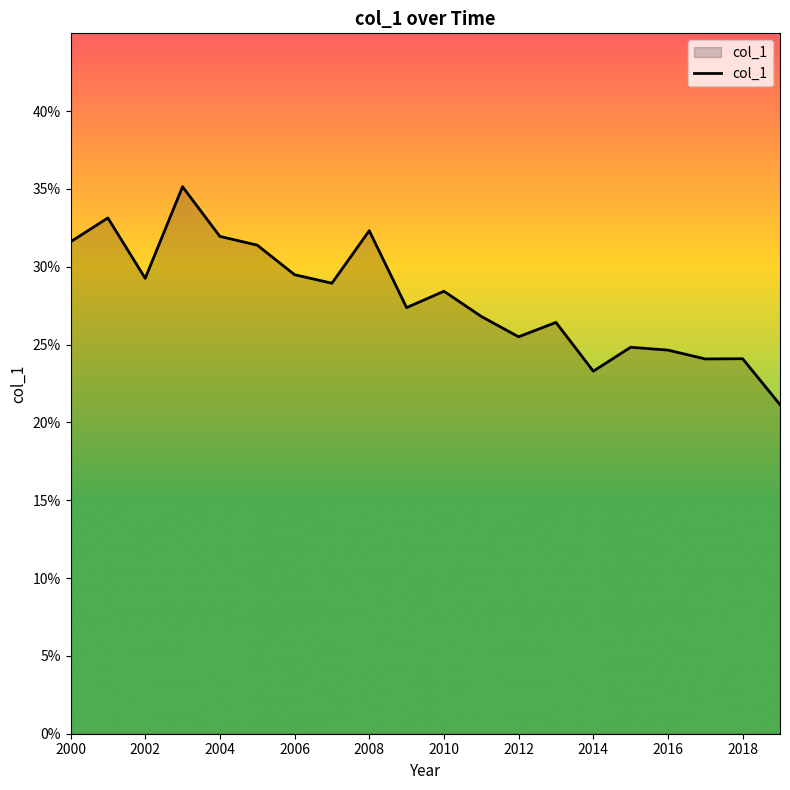

Is this an area chart (filled region under the line)?

Yes